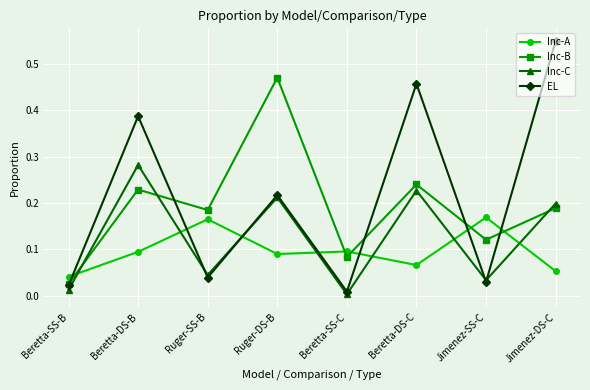

In Inc-B, how many points are higher than both neighbors (excluding endpoints)?

3